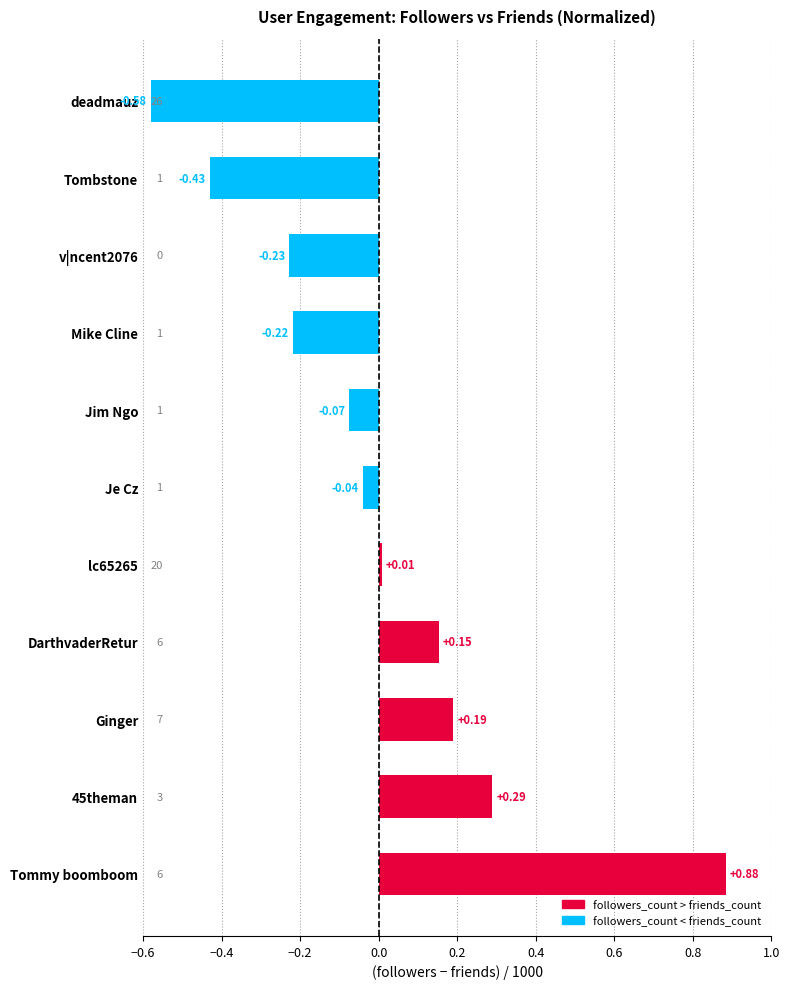

How many bars are there in total?

11